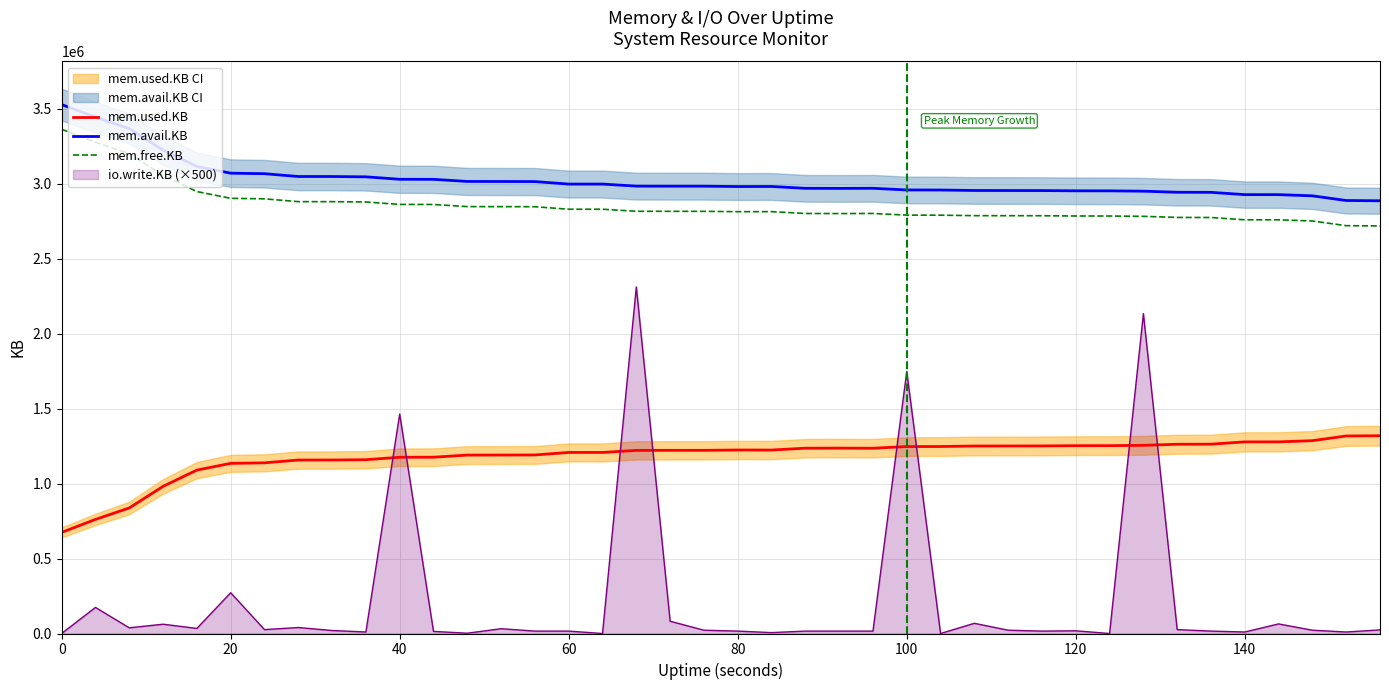

True or false: mem.avail.KB and mem.free.KB cross at least once.

False